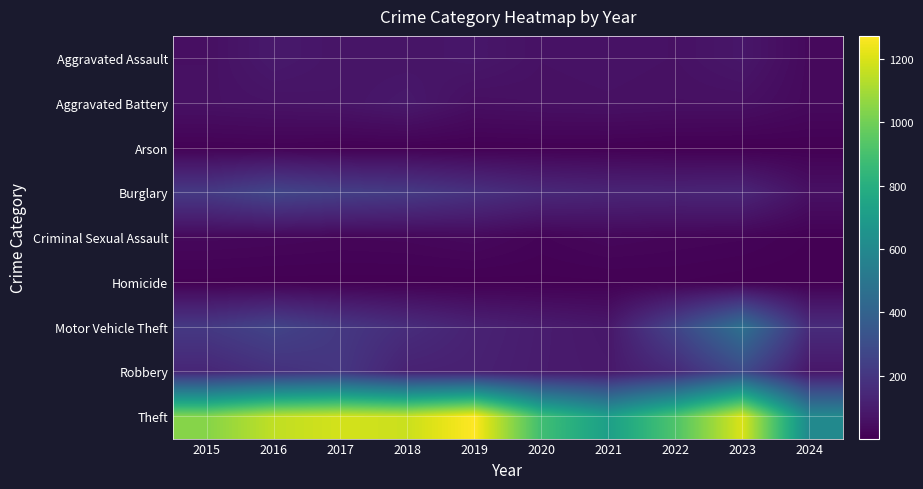

Reading right to left, what are all the values shown in this chart?

Aggravated Assault: 2024=34	2023=79	2022=61	2021=66	2020=62	2019=80	2018=72	2017=72	2016=88	2015=56
Aggravated Battery: 2024=33	2023=56	2022=56	2021=60	2020=57	2019=53	2018=86	2017=71	2016=66	2015=60
Arson: 2024=5	2023=2	2022=3	2021=6	2020=7	2019=5	2018=7	2017=7	2016=12	2015=10
Burglary: 2024=58	2023=134	2022=130	2021=133	2020=146	2019=182	2018=218	2017=237	2016=266	2015=216
Criminal Sexual Assault: 2024=7	2023=18	2022=21	2021=26	2020=16	2019=31	2018=24	2017=22	2016=26	2015=29
Homicide: 2024=2	2023=3	2022=7	2021=6	2020=5	2019=4	2018=4	2017=4	2016=4	2015=5
Motor Vehicle Theft: 2024=160	2023=472	2022=259	2021=82	2020=99	2019=123	2018=163	2017=208	2016=259	2015=212
Robbery: 2024=80	2023=284	2022=151	2021=88	2020=97	2019=116	2018=121	2017=202	2016=178	2015=139
Theft: 2024=603	2023=1203	2022=920	2021=716	2020=884	2019=1272	2018=1170	2017=1188	2016=1151	2015=1041